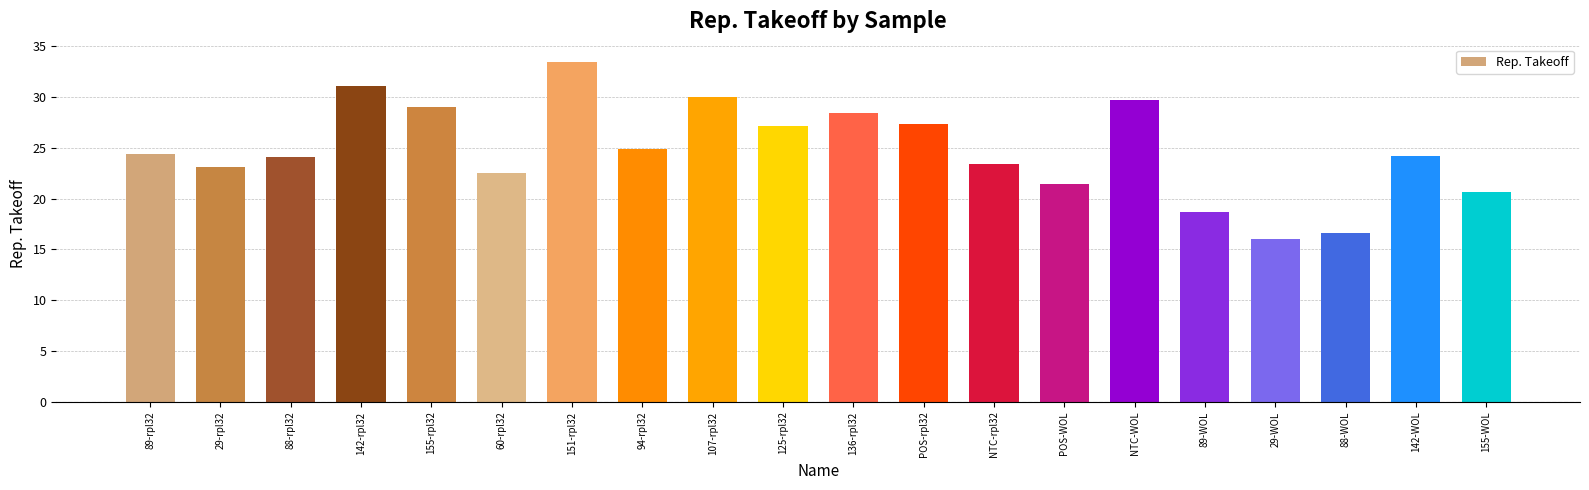

The chart shows a value of 16.0 at 29-WOL. True or false?

True